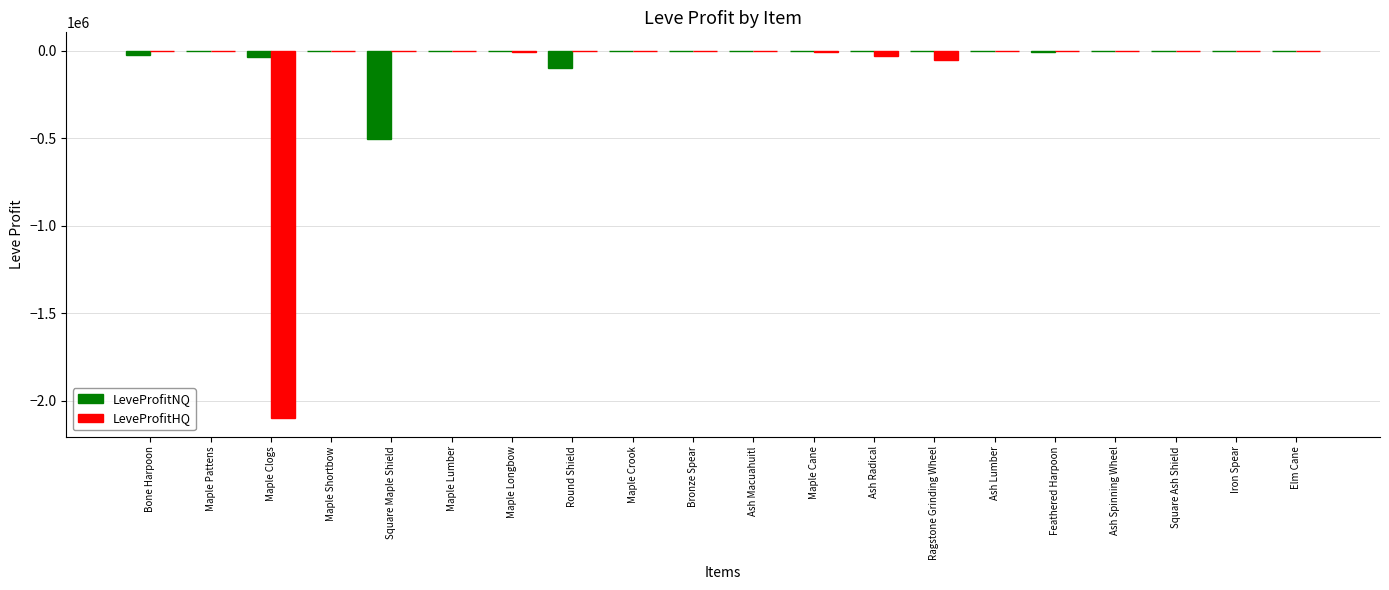

True or false: LeveProfitHQ has a value of 1147175.1 at Feathered Harpoon.

False